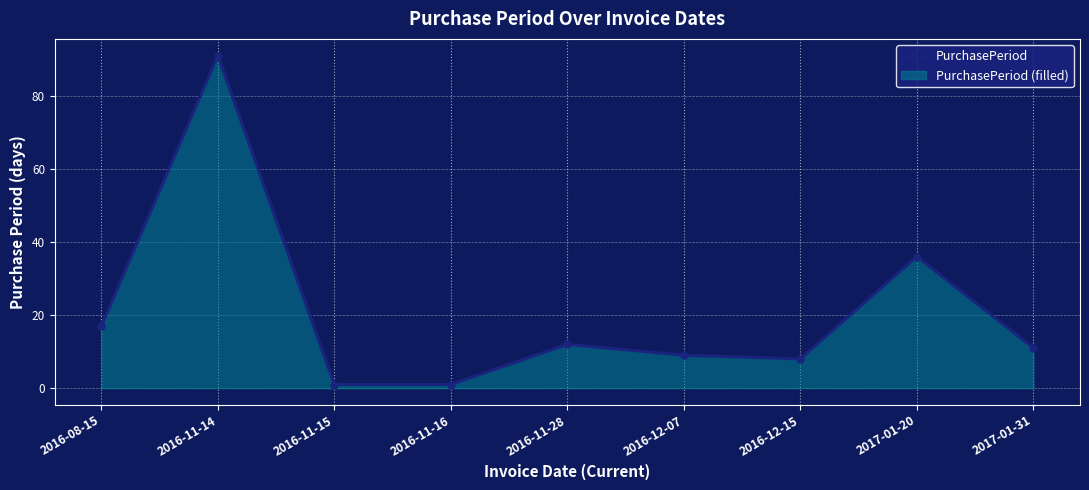

What is the sum of all values?

186